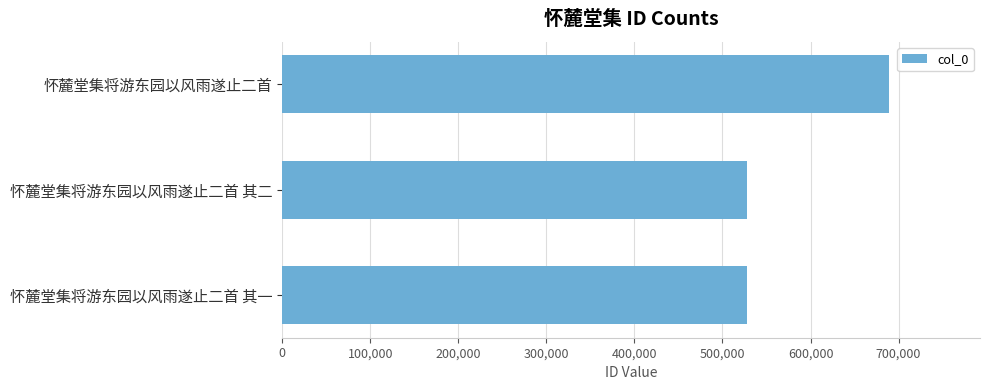

Which label corresponds to the largest value in the chart?

怀麓堂集将游东园以风雨遂止二首